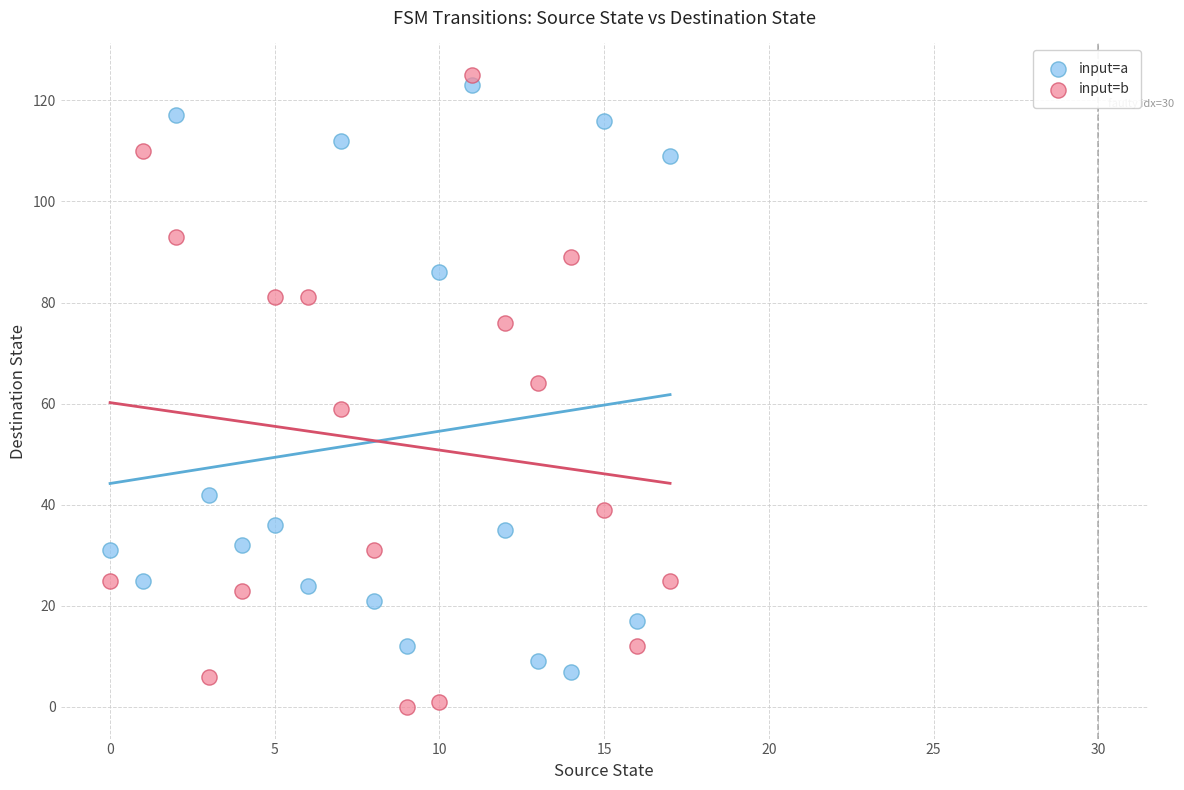

What are all the series names shown in the legend?

input=a, input=b